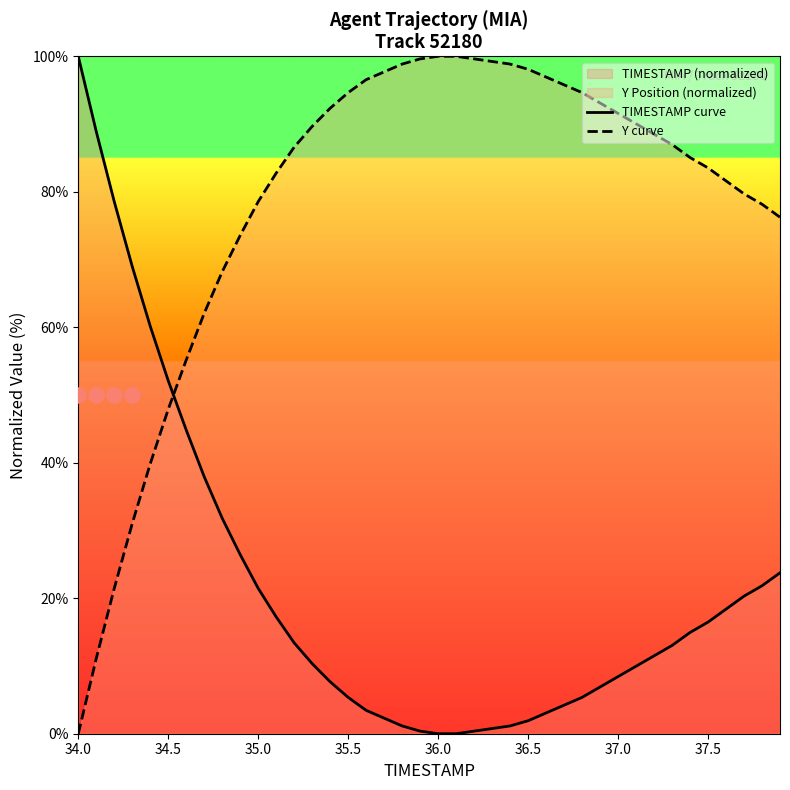

Which series reaches the minimum Y coordinate?

TIMESTAMP curve